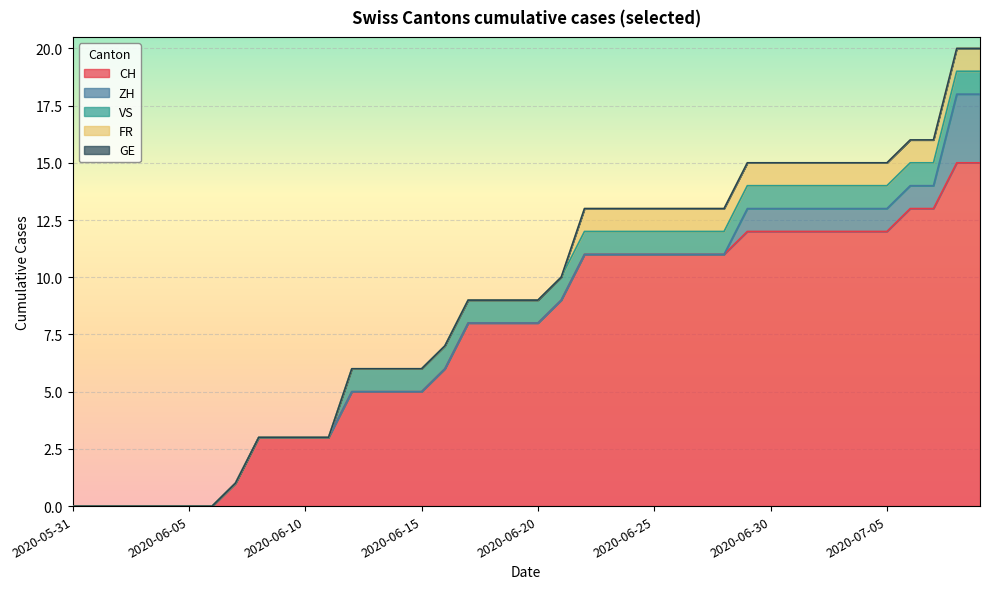

Which category has the lowest value across all series?

2020-05-31